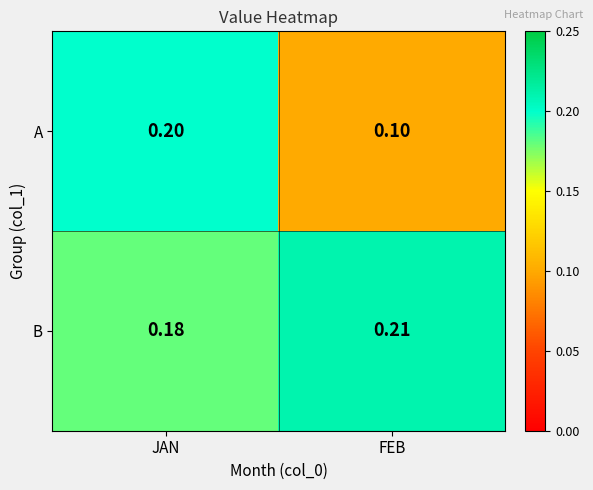

Rank the series by their maximum value, from lowest to highest.

A, B